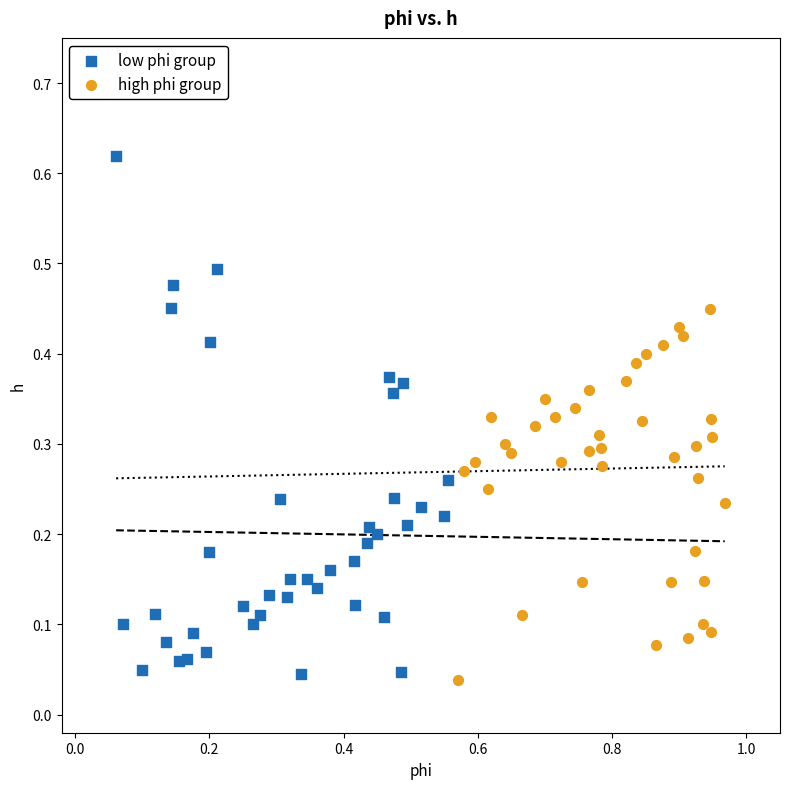

Which series has the widest spread of Y values?

low phi group